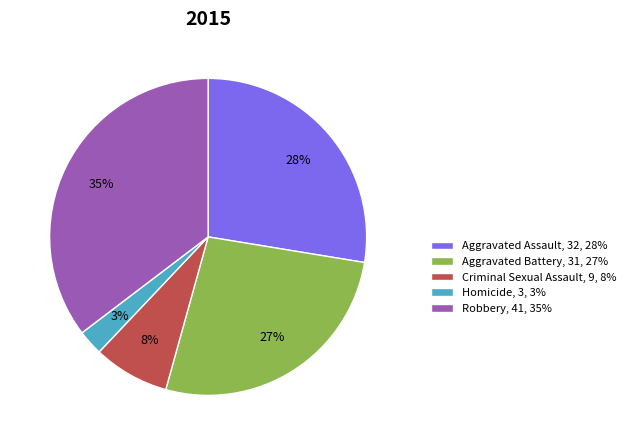

Between Criminal Sexual Assault and Aggravated Assault, which is larger?

Aggravated Assault